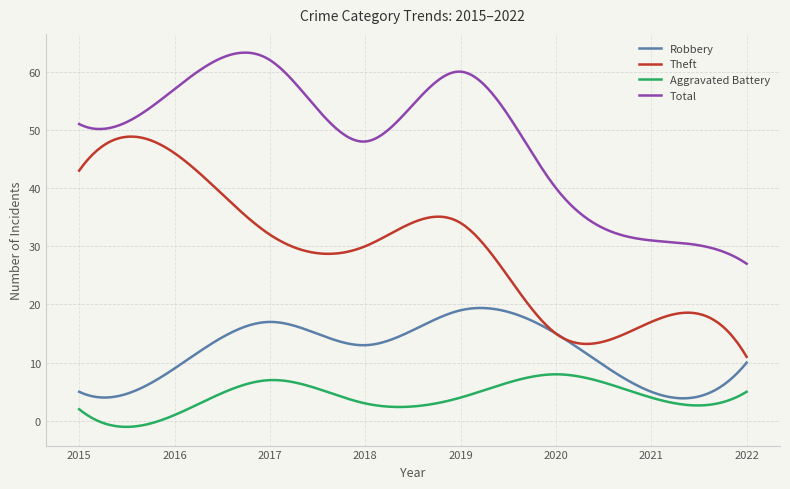

How many lines are shown in the chart?

4